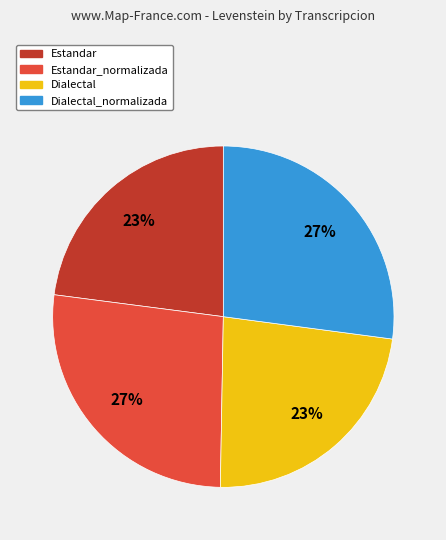

To the nearest percent, what is the average slice percentage?

25%